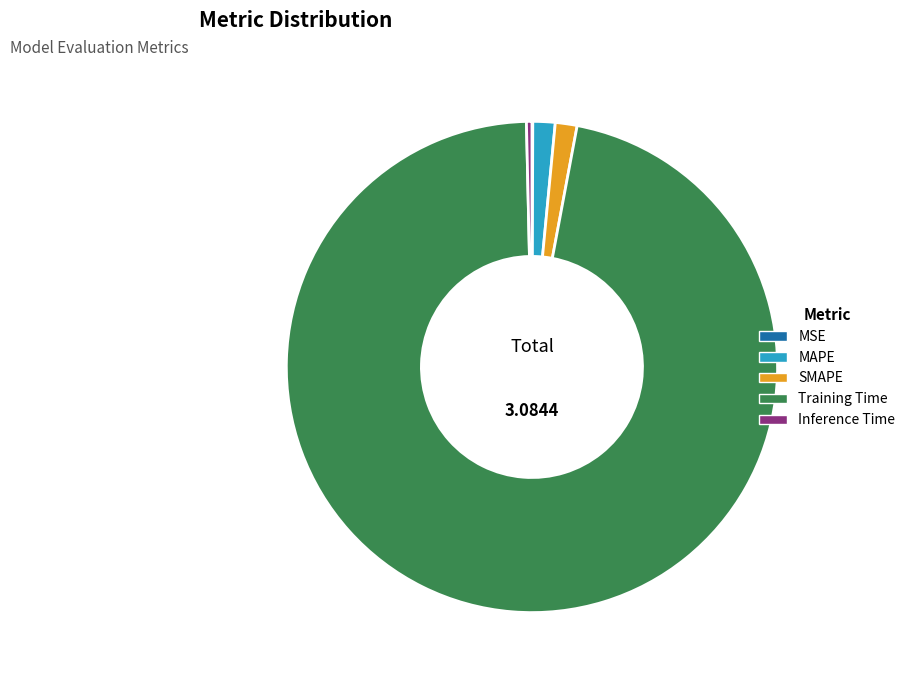

Which category accounts for the majority?

Training Time